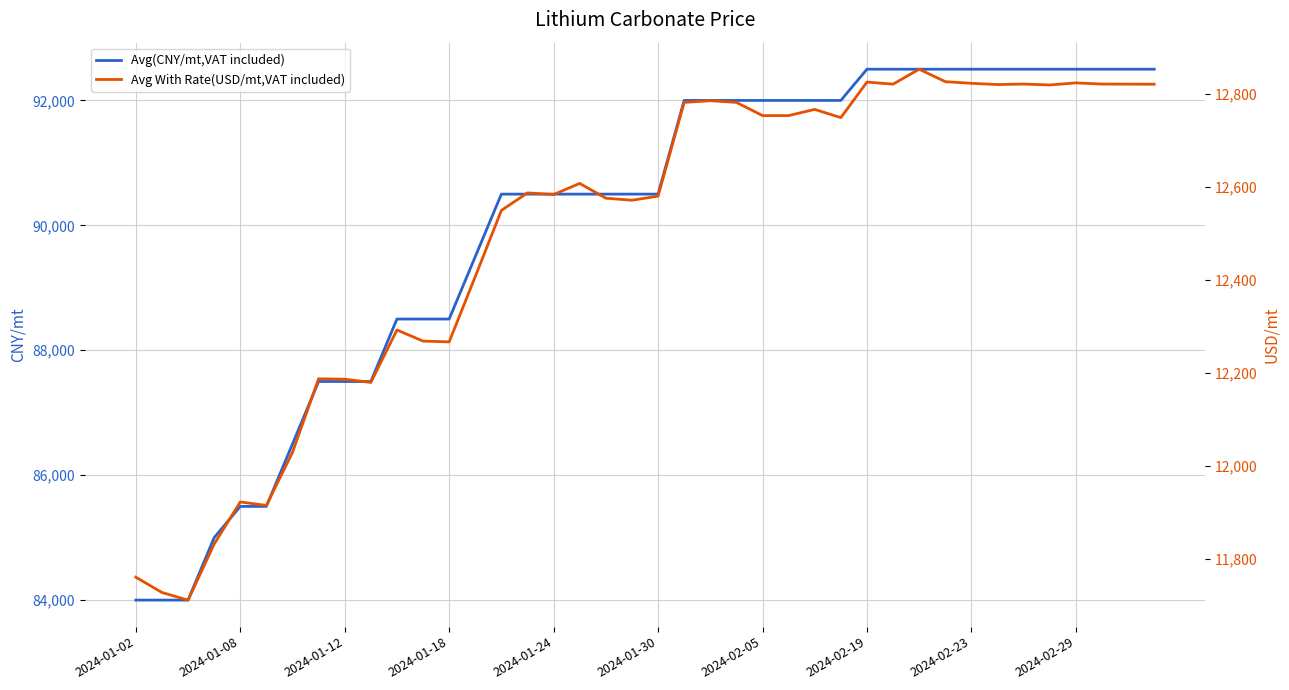

What is the maximum value for Avg(CNY/mt,VAT included)?

92500